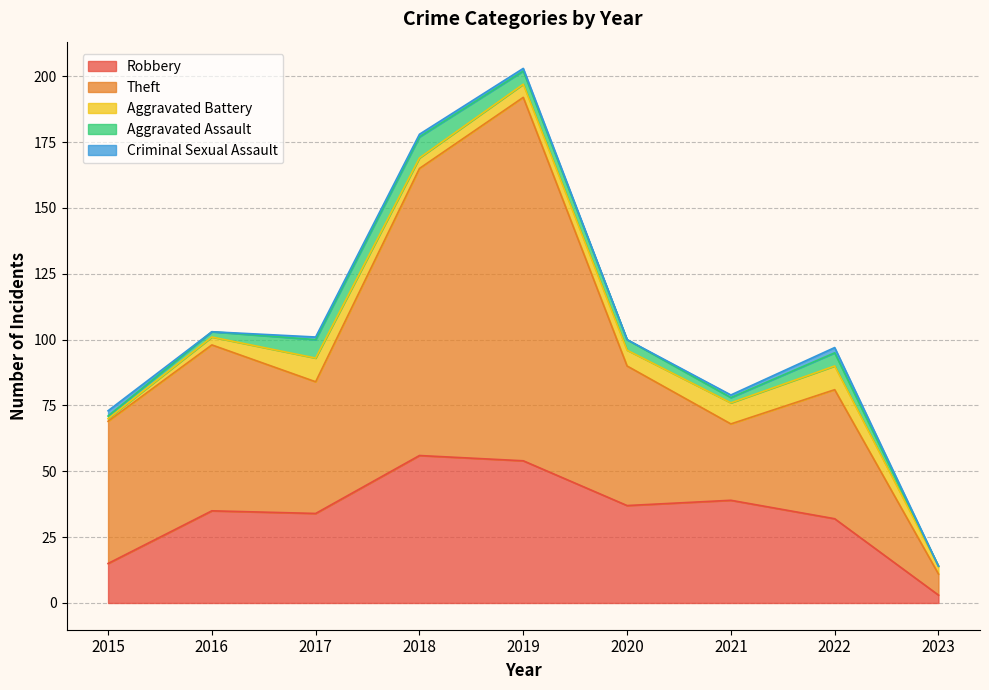

What is the sum of the Robbery values at 2015 and 2023?

18